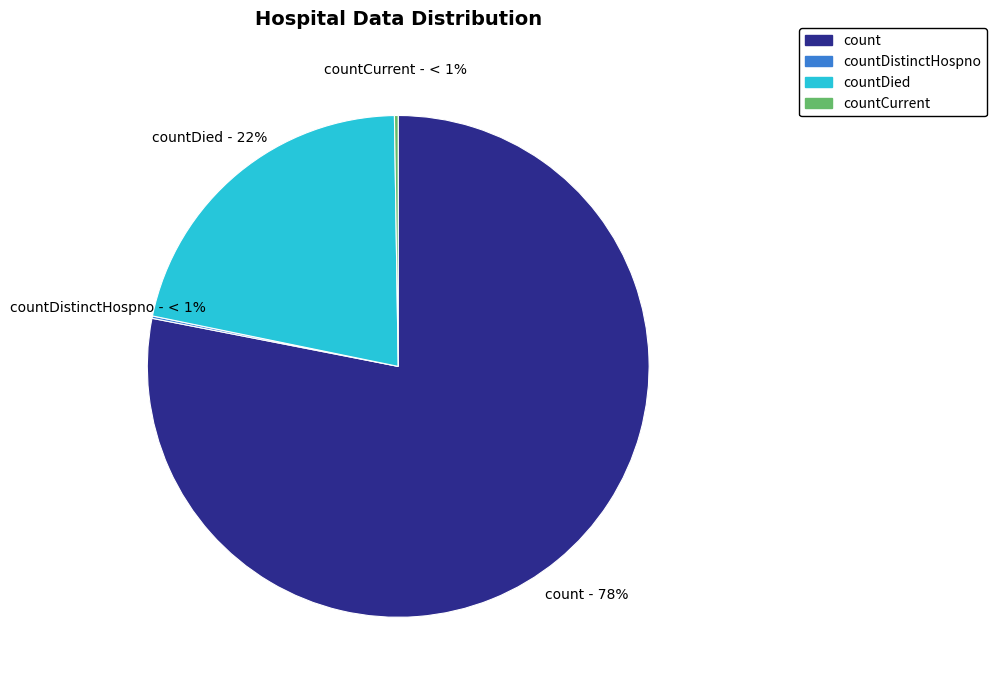

Approximately how many times larger is the value at countDied compared to count?

0.3